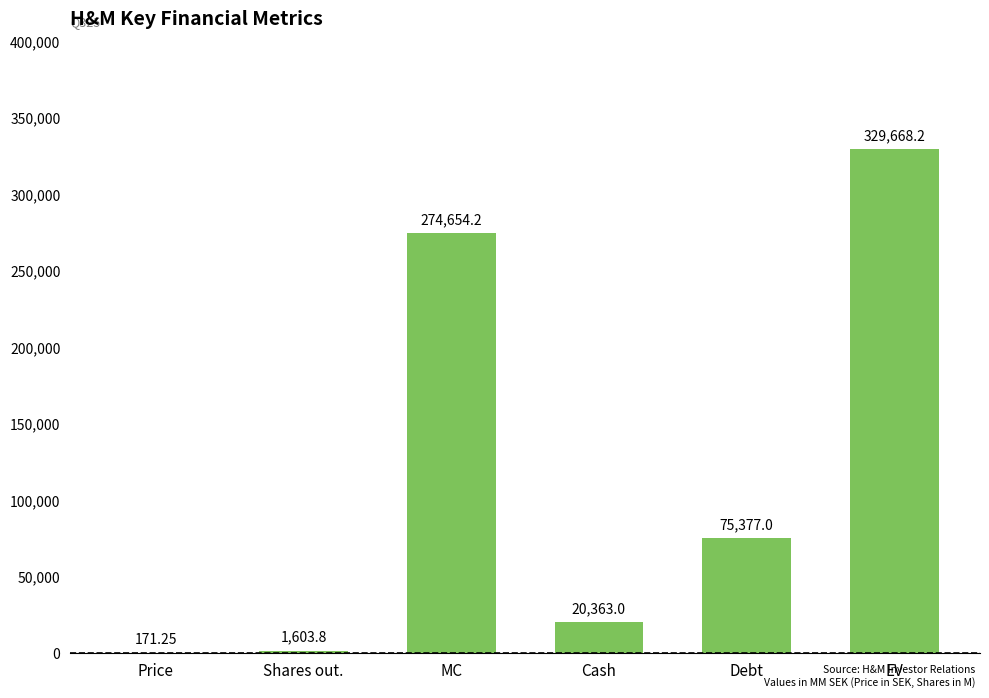

What is the sum of the values at Cash and Debt?

95740.0